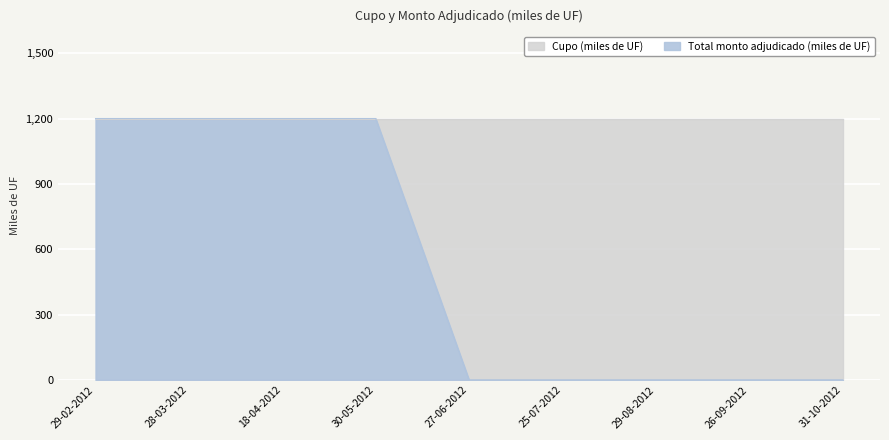

Count the values in the range 0 to 1200.

9